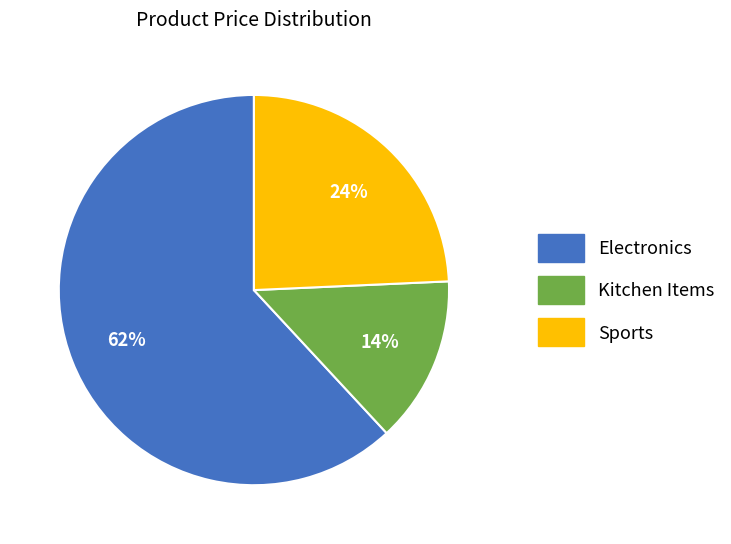

To the nearest percent, what is the average slice percentage?

33%